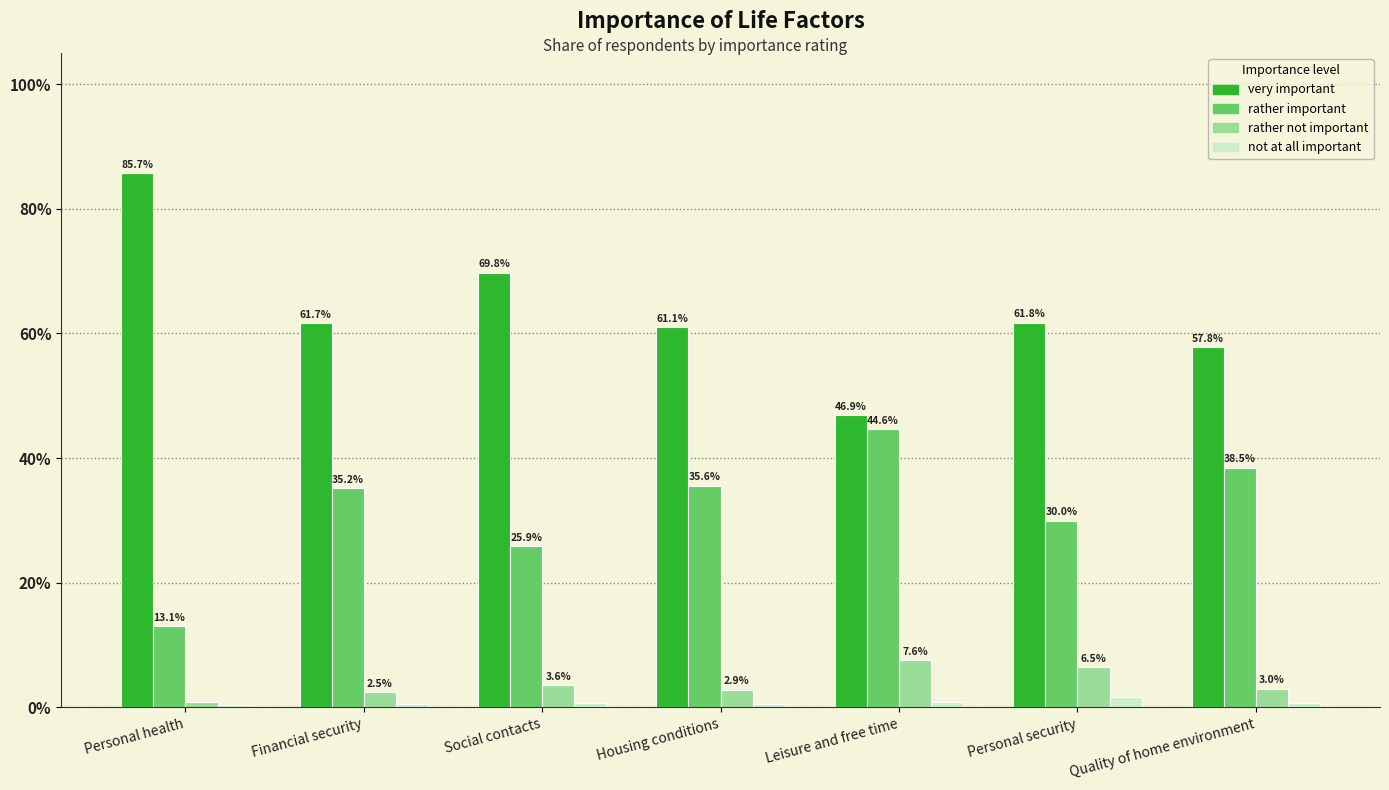

What is the maximum value shown in the chart?

85.7